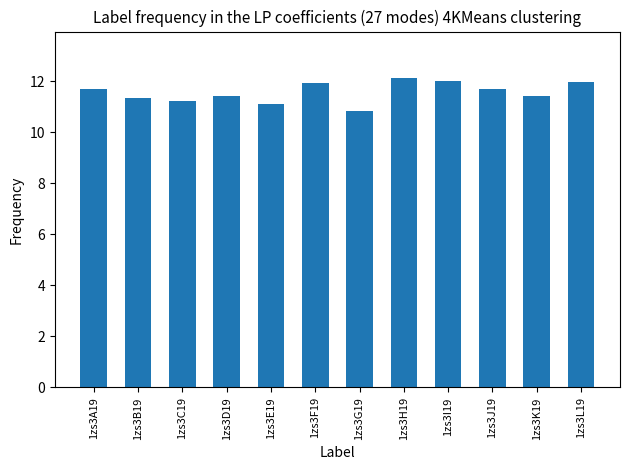

Between 1zs3H19 and 1zs3E19, which is larger?

1zs3H19